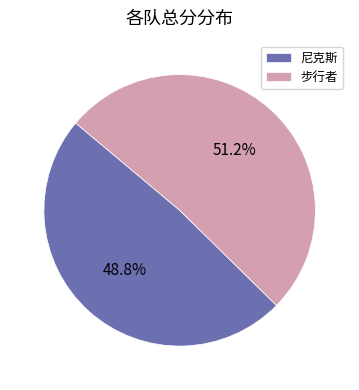

Is there any slice that represents more than half of the pie?

Yes